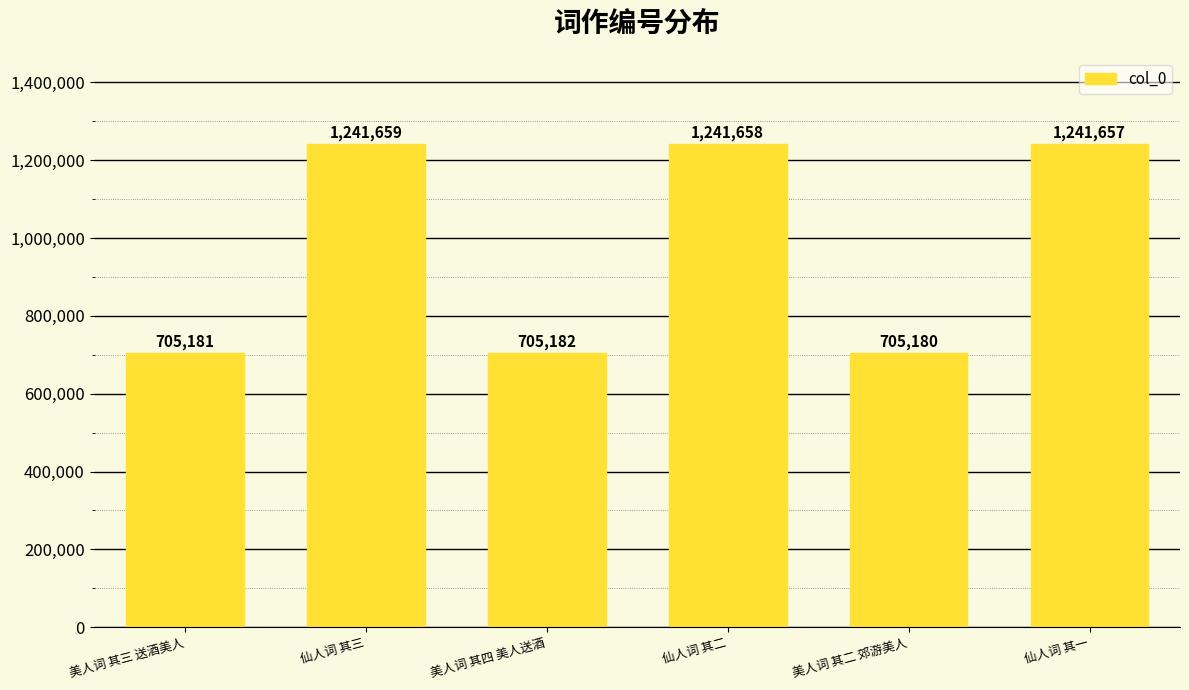

How many series are shown in this chart?

1